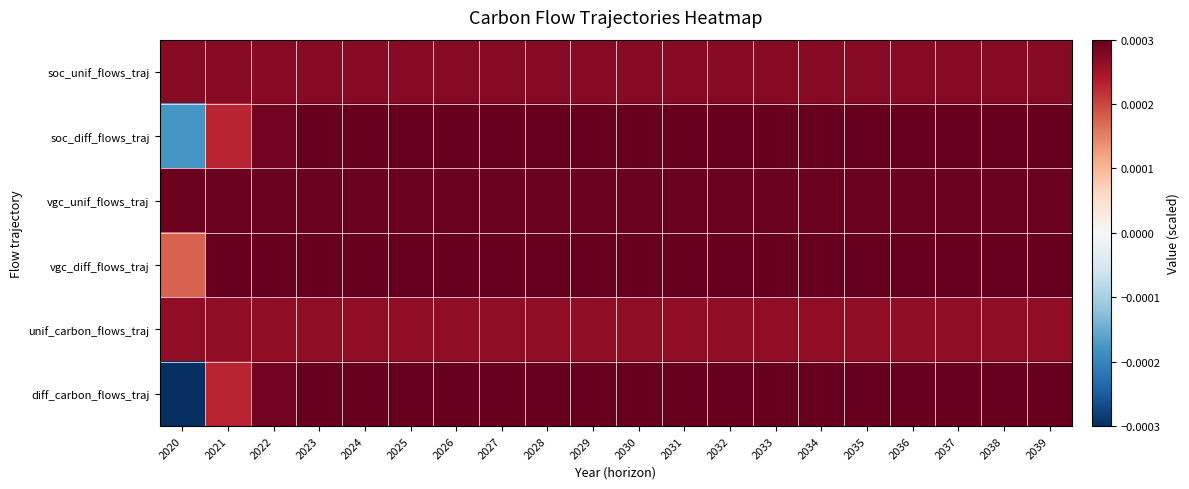

Which series has the largest range (max minus min)?

diff_carbon_flows_traj